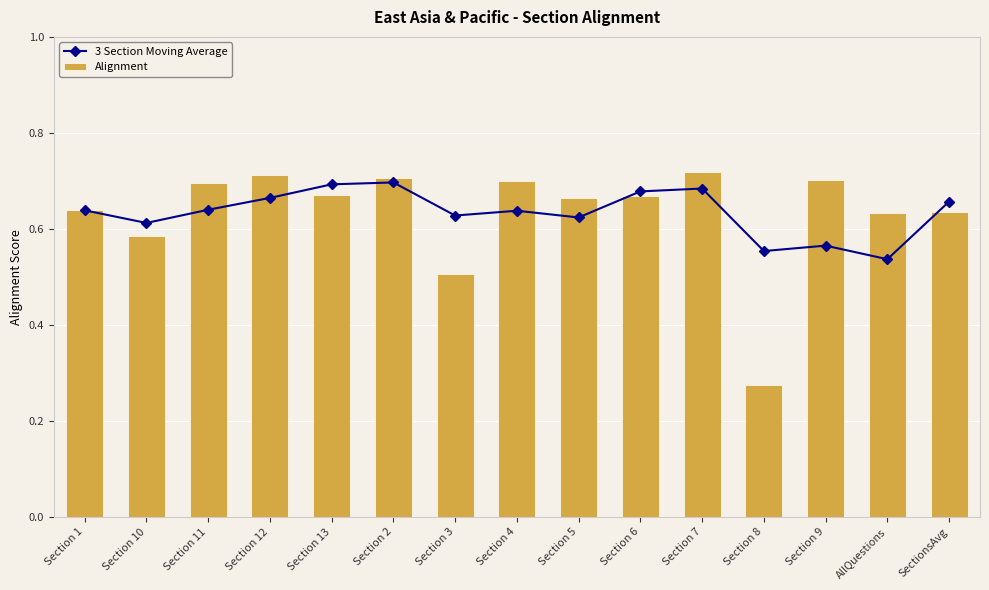

Between Section 4 and Section 1, which is larger?

Section 1